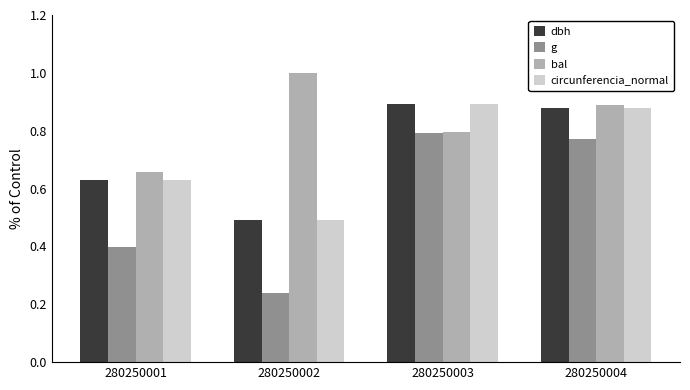

Which series has the widest spread of values?

g